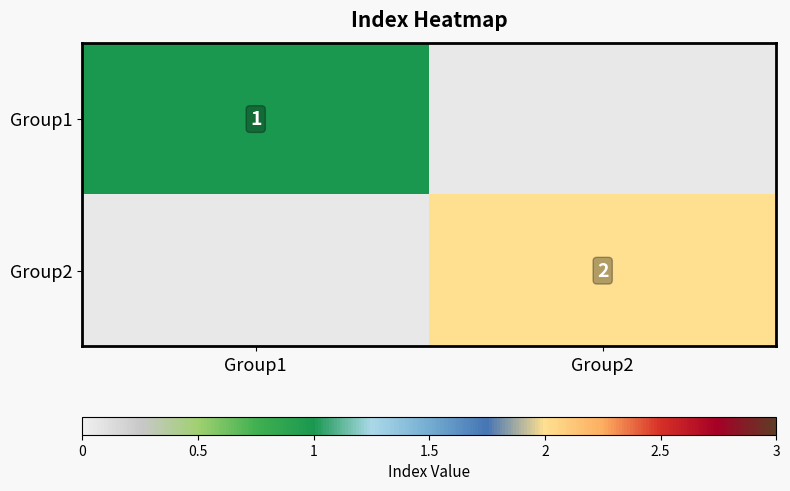

Is it true that Group2 equals 2 at Group2?

True